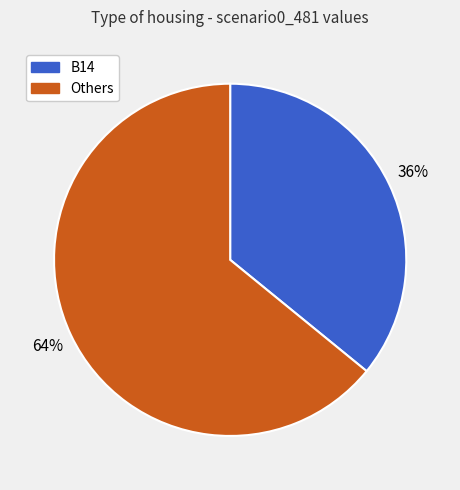

Is there any slice that represents more than half of the pie?

Yes